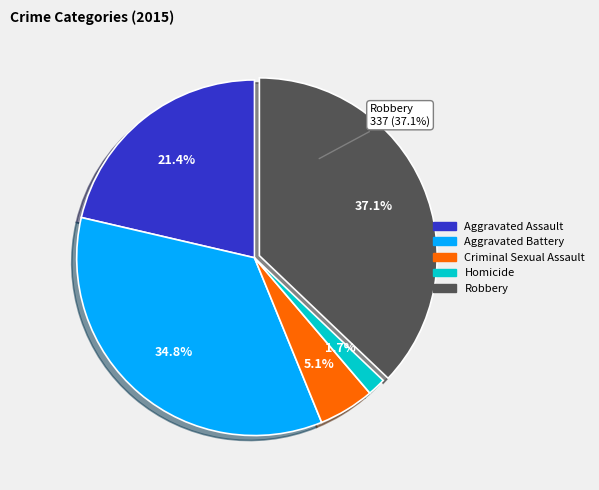

Which slice is the largest?

Robbery